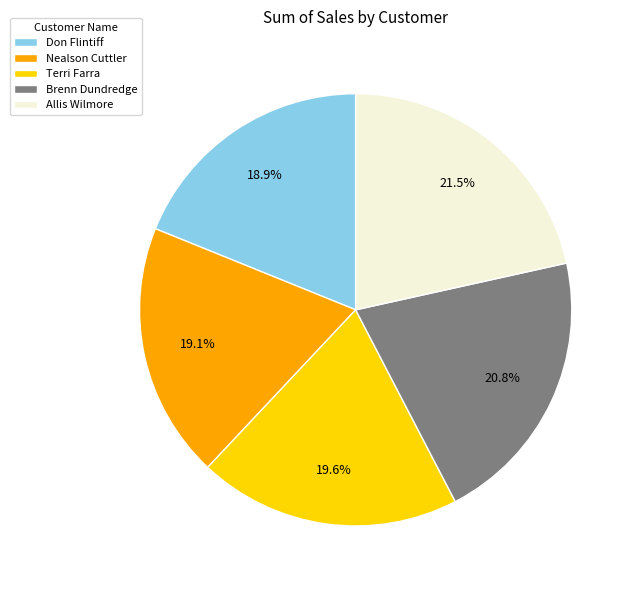

Does Terri Farra account for over 50% of the chart?

No